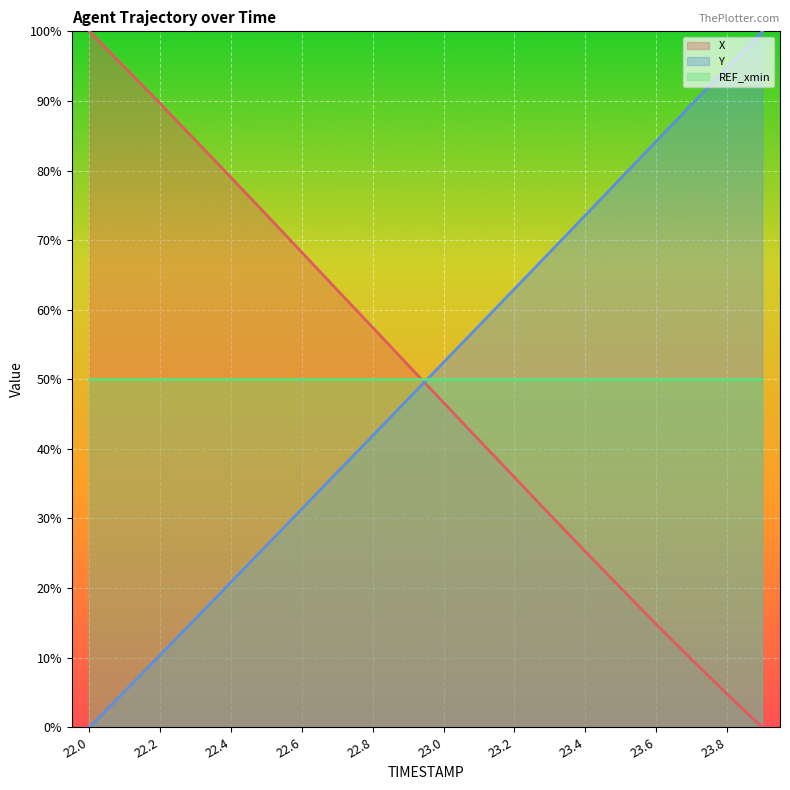

The value of Y at 23.2 is 16.9. True or false?

False